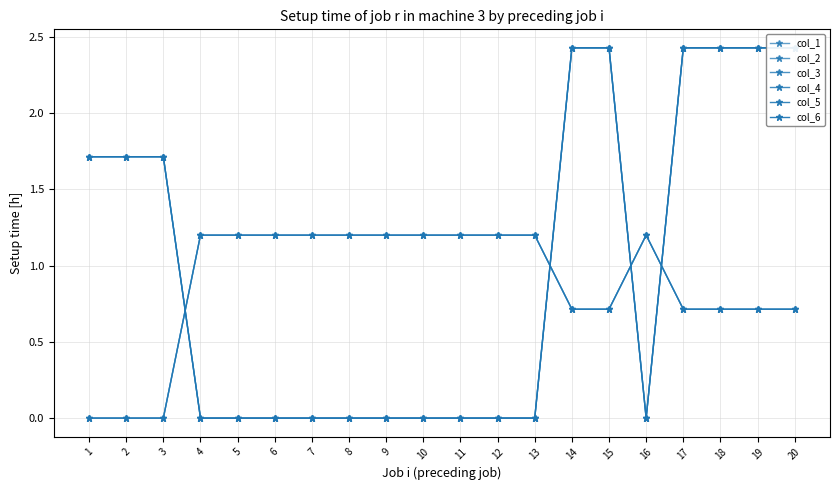

How many series are shown in this chart?

6